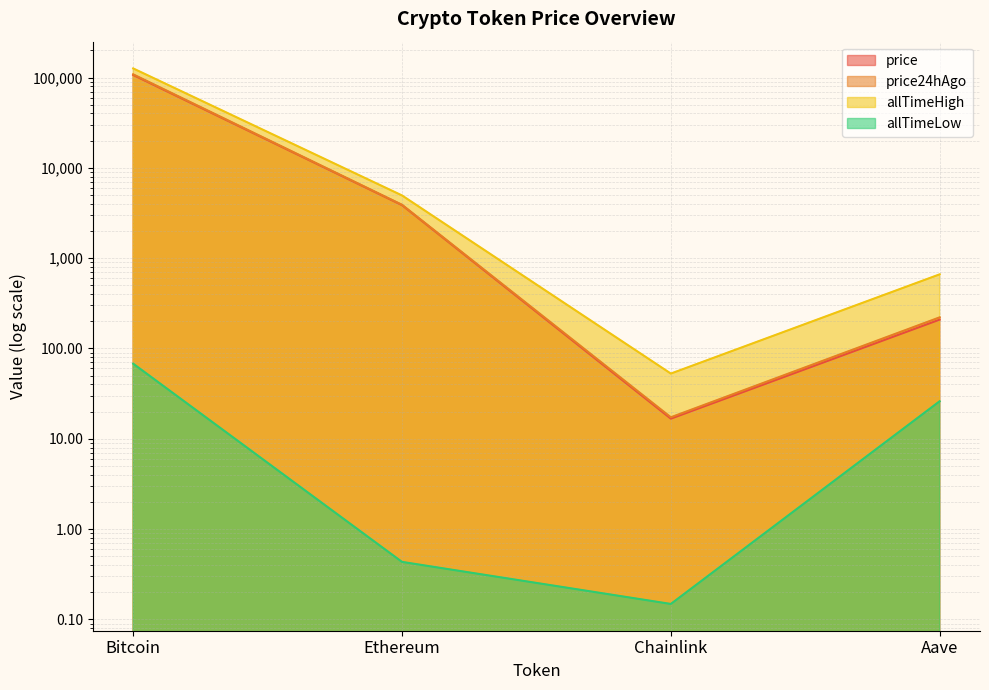

Which series has the largest range (max minus min)?

allTimeHigh